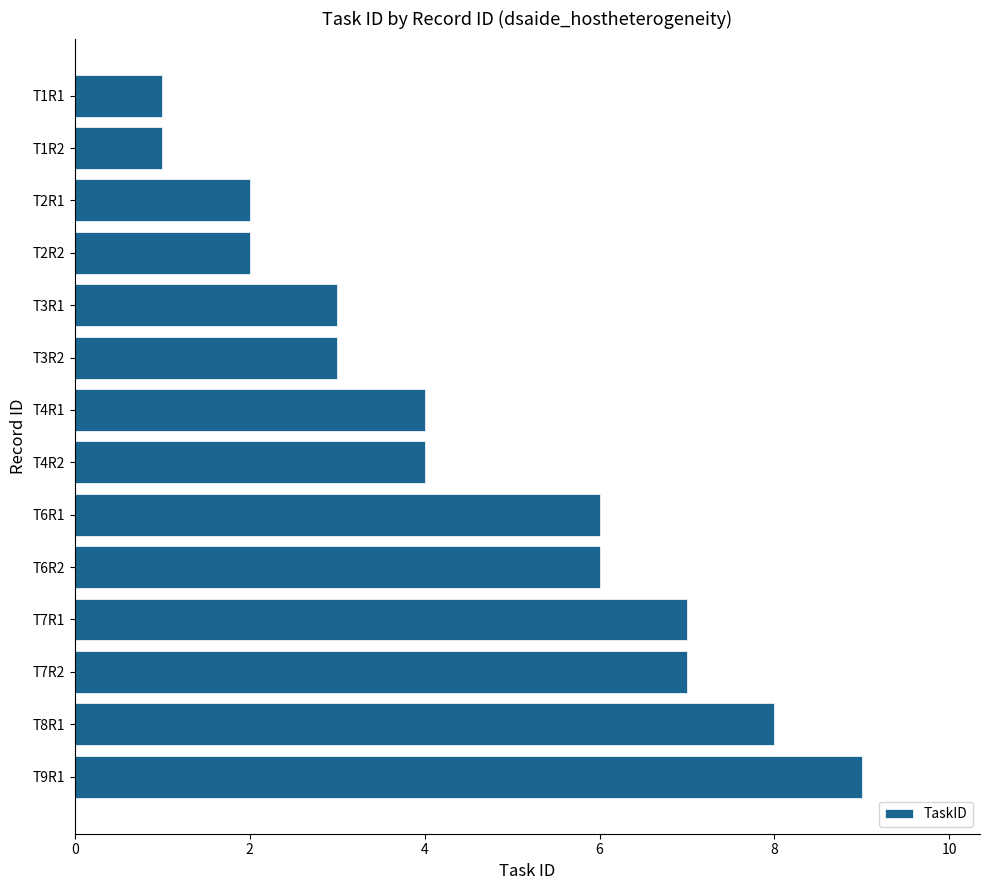

How many categories are shown in the chart?

14